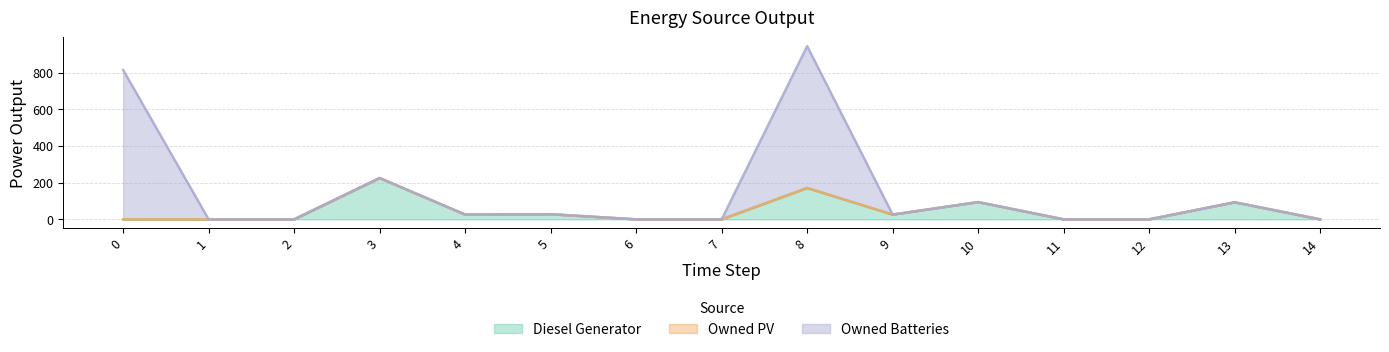

How many series are shown in this chart?

3